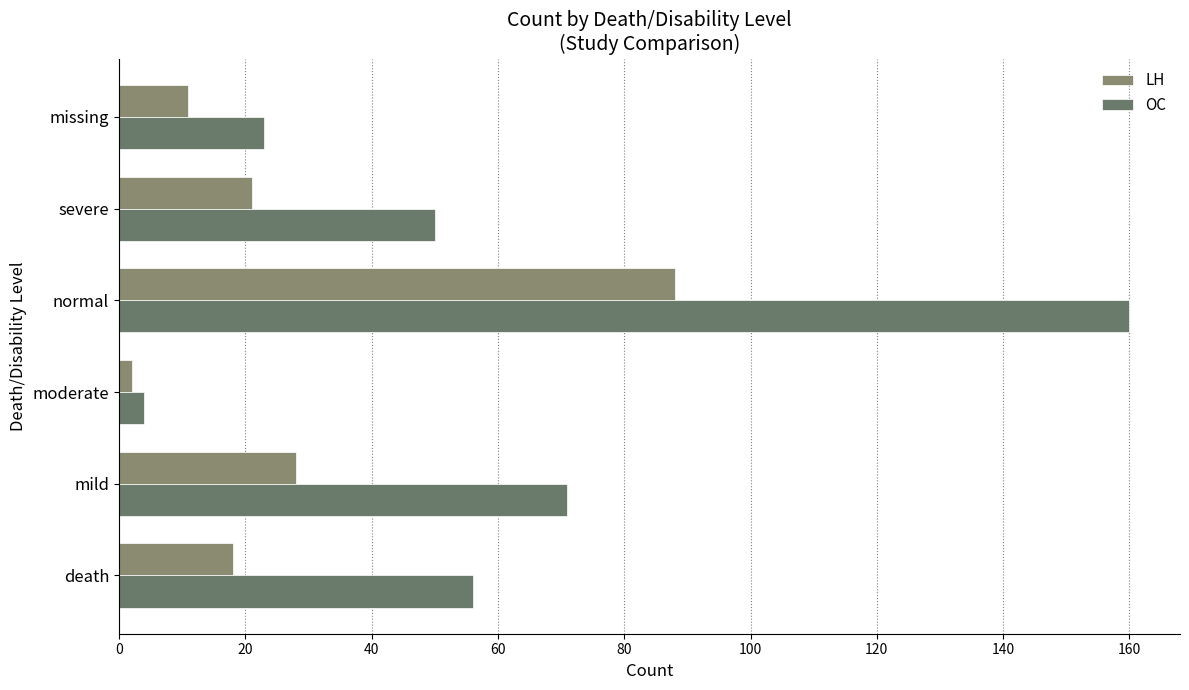

List the series in order of their peak value, lowest first.

LH, OC